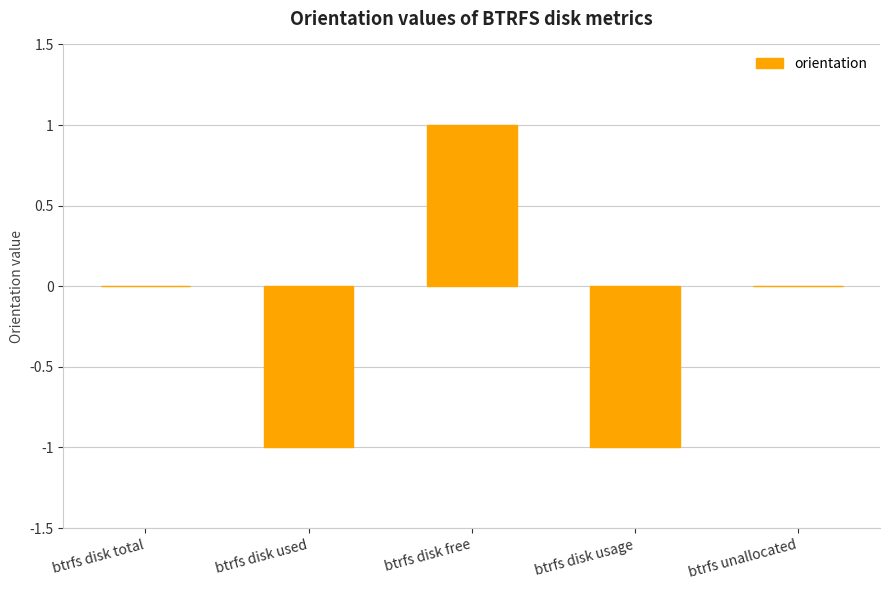

The value at btrfs disk usage is -2. True or false?

False